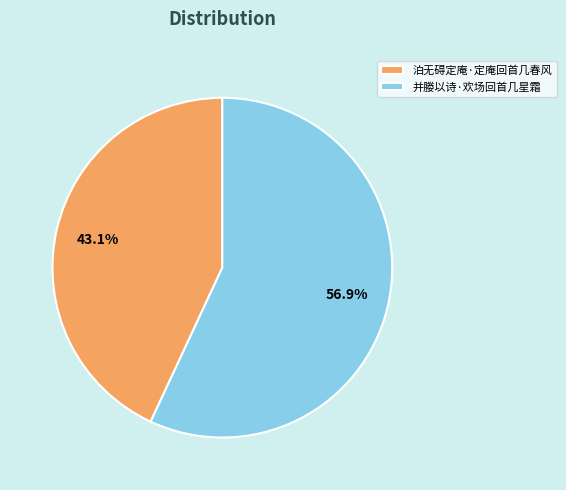

How many slices are in this pie chart?

2